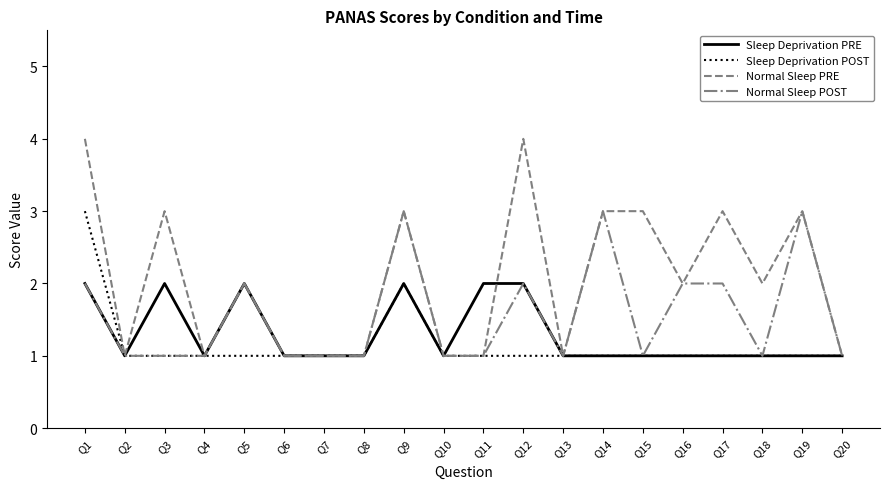

Count the number of categories in the chart.

20